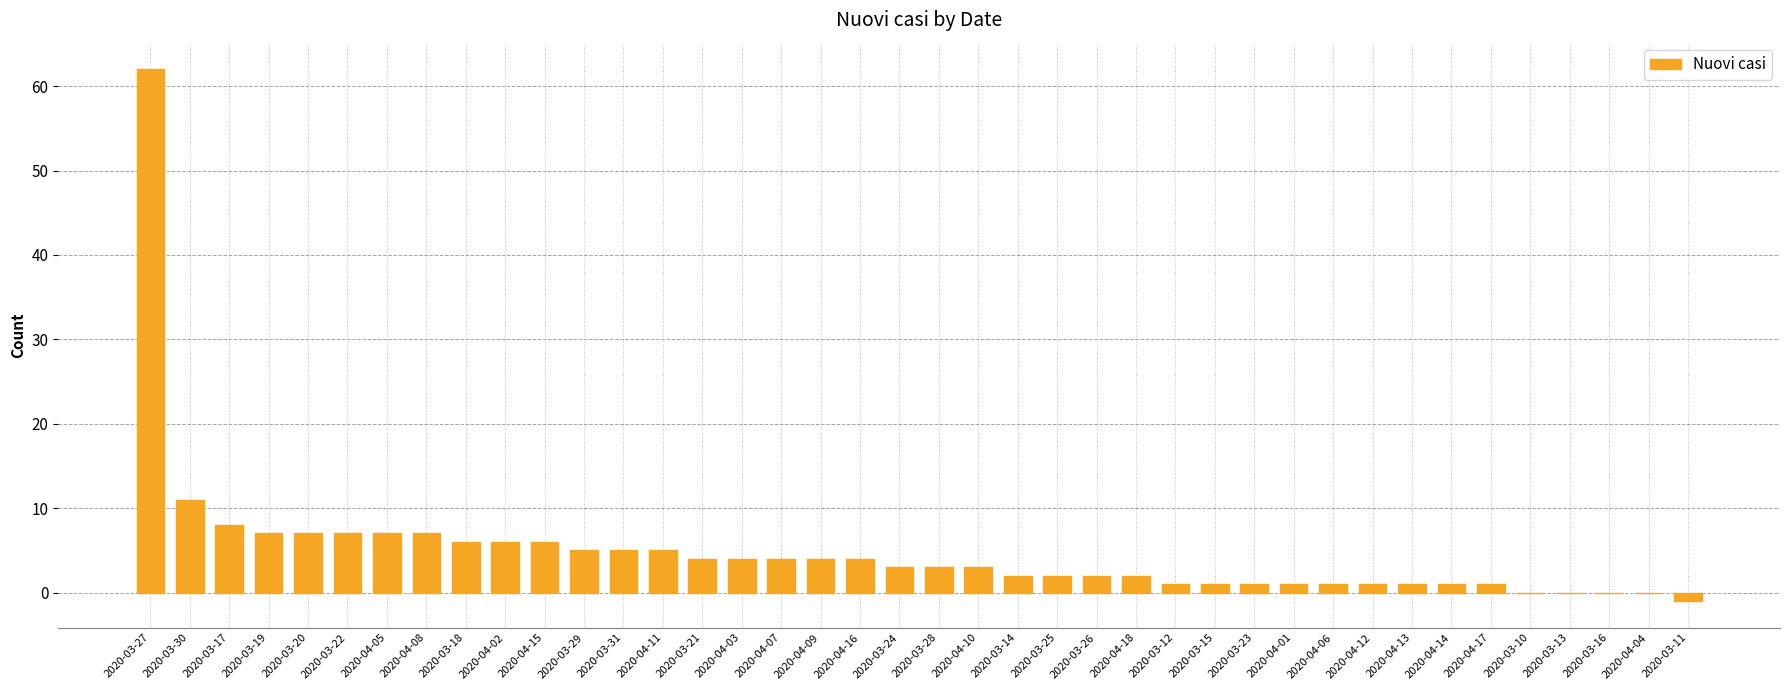

What is the approximate value at 2020-03-22, to the nearest 10?

10